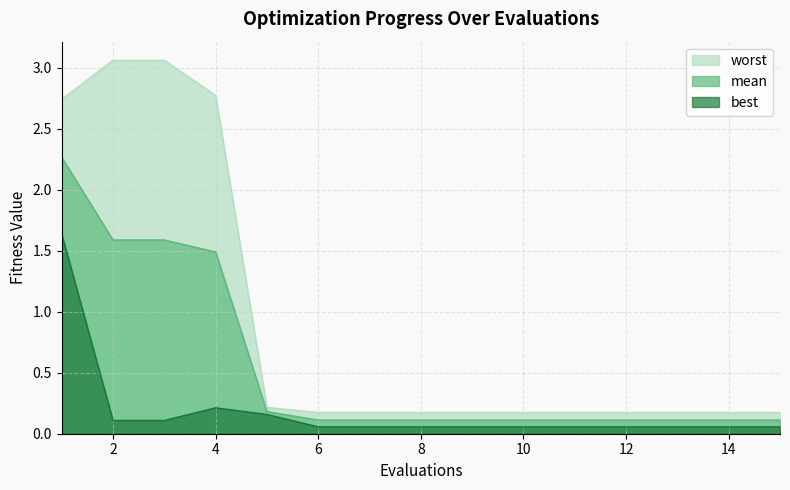

What are all the series names shown in the legend?

best, mean, worst